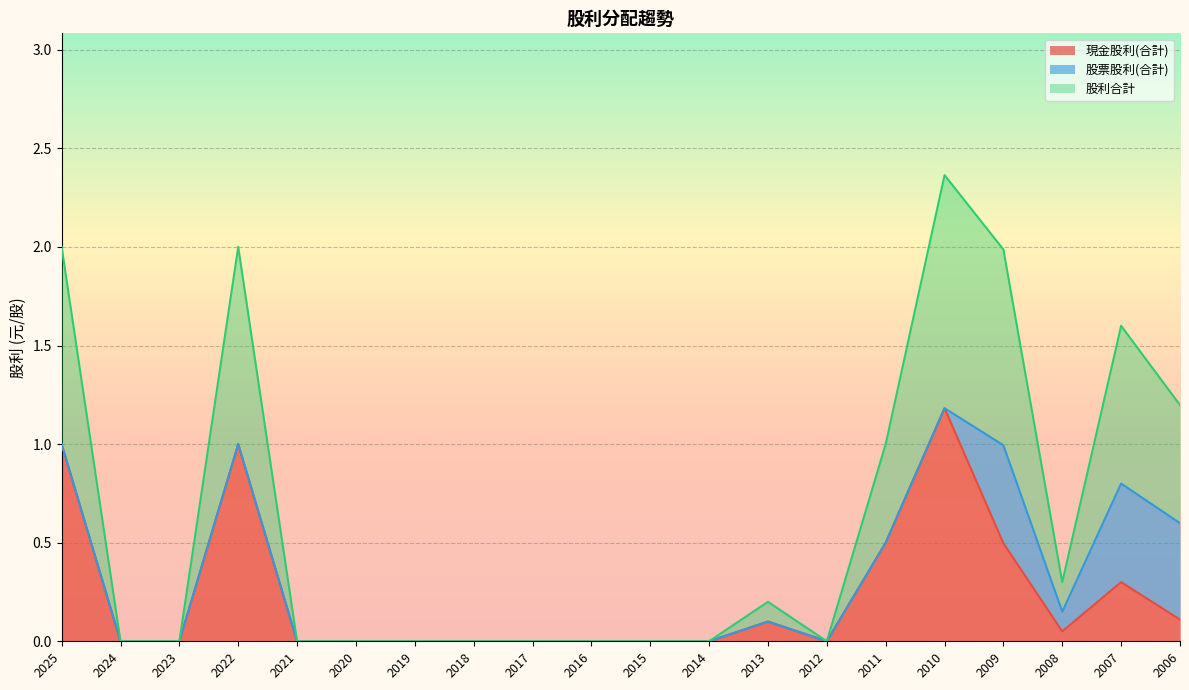

Which category has the highest value in the 現金股利(合計) series?

2010